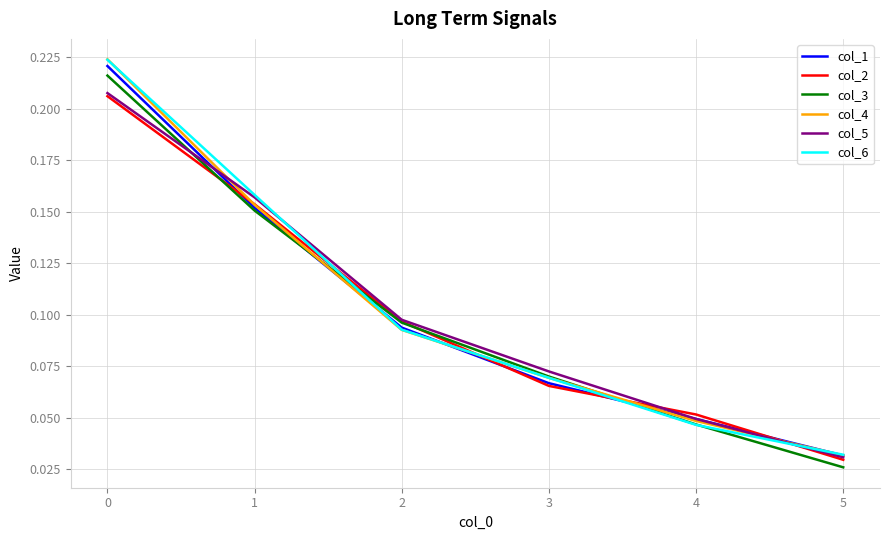

How many intersections are there between col_3 and col_1?

2